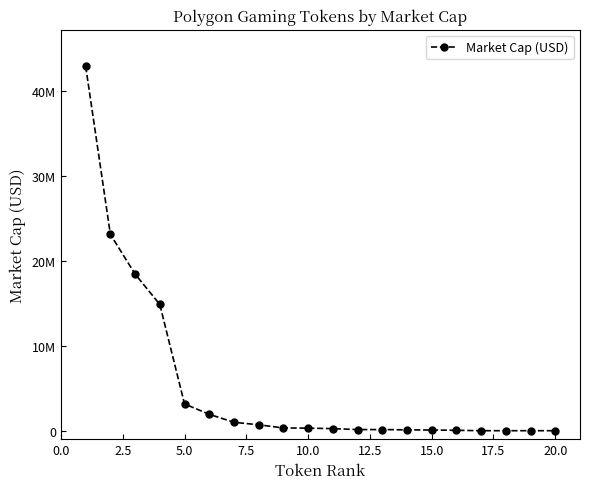

True or false: the data has more than 2 interior local peaks.

False